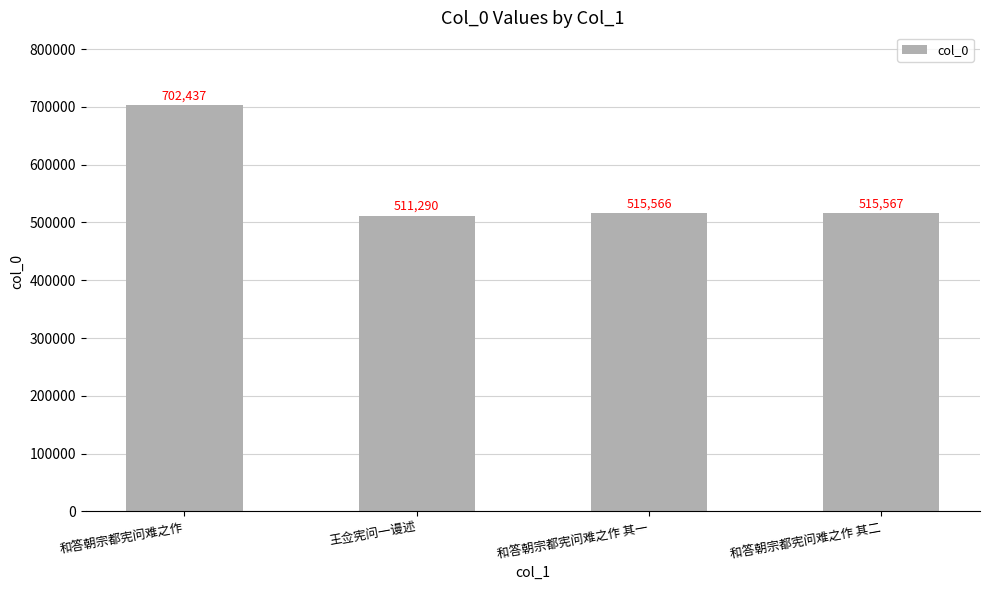

What is the difference between the values at 和答朝宗都宪问难之作 其一 and 王佥宪问一谩述?

4276